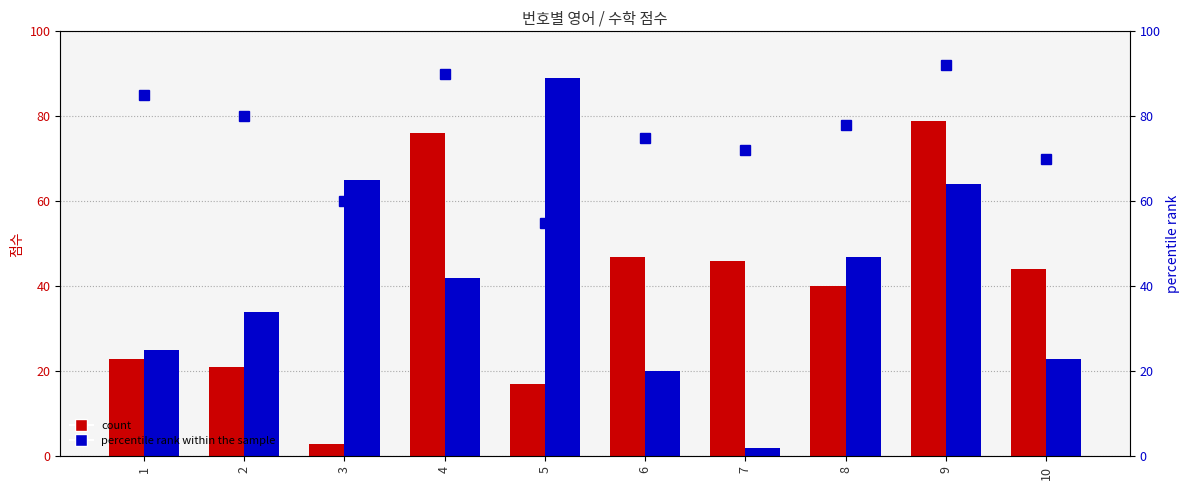

What is the difference between the maximum and minimum values in the percentile rank within the sample series?

37